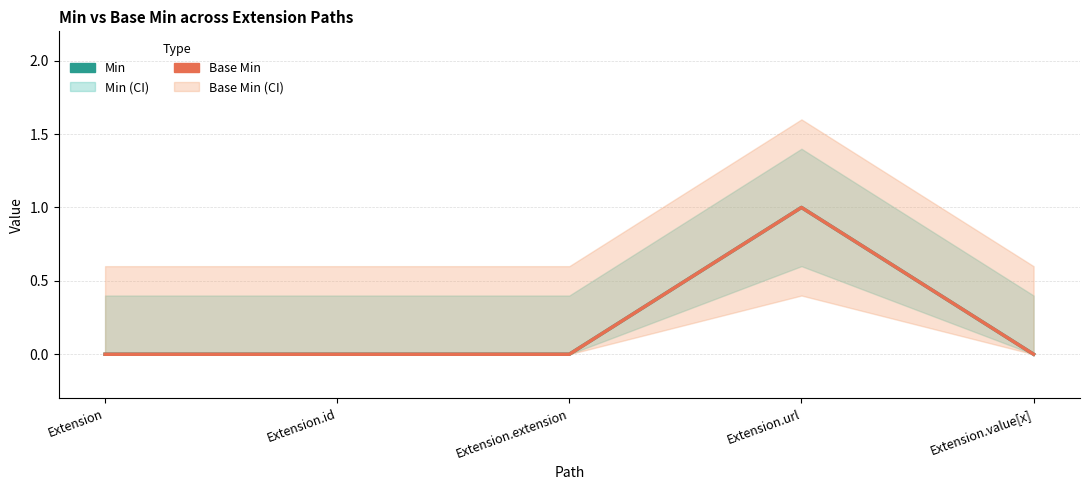

Is the value of Base Min at Extension.extension greater than the value of Min at Extension.extension?

No